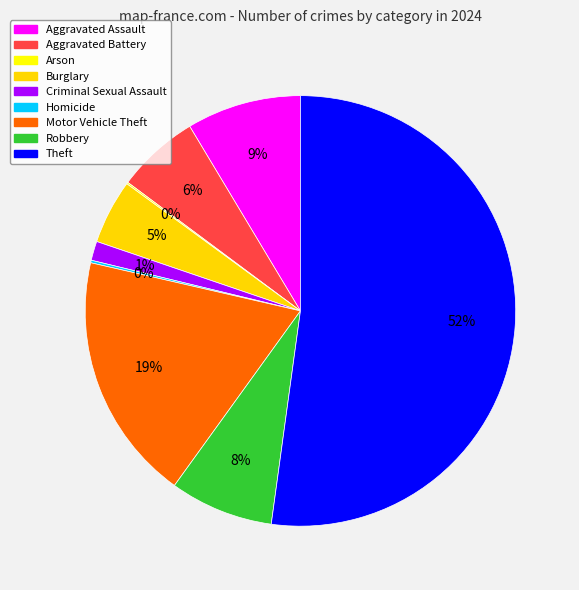

Is it true that Motor Vehicle Theft is 19% of the pie?

True